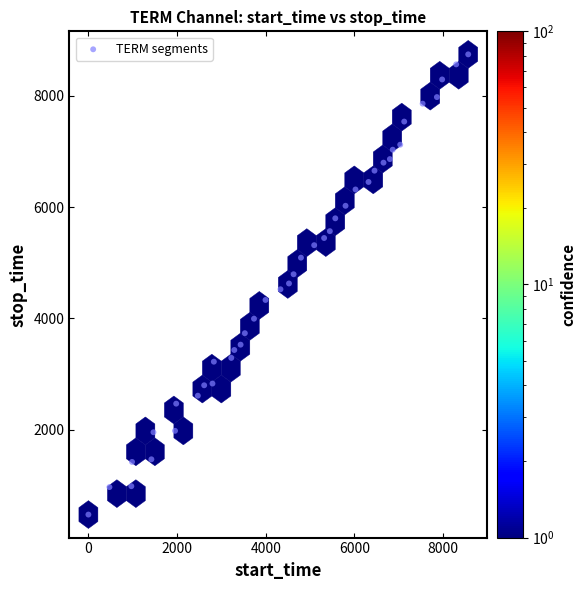

What is the range of Y values (max minus min)?

8269